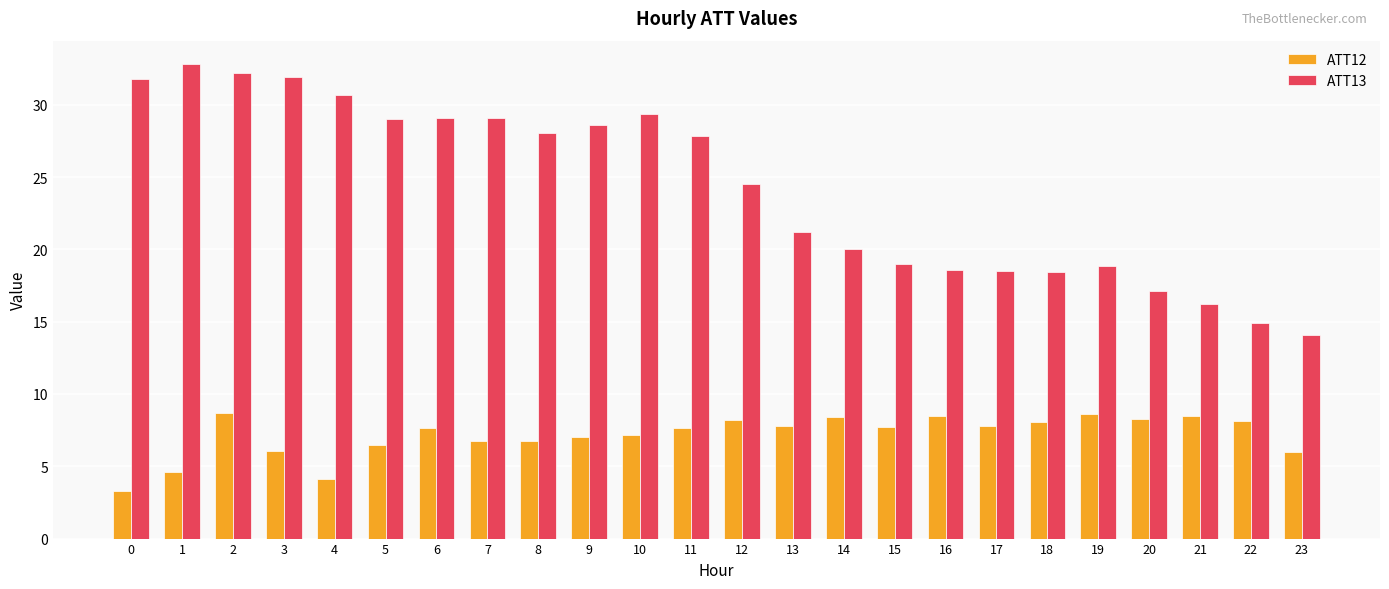

At which category is the sum across all series the highest?

2